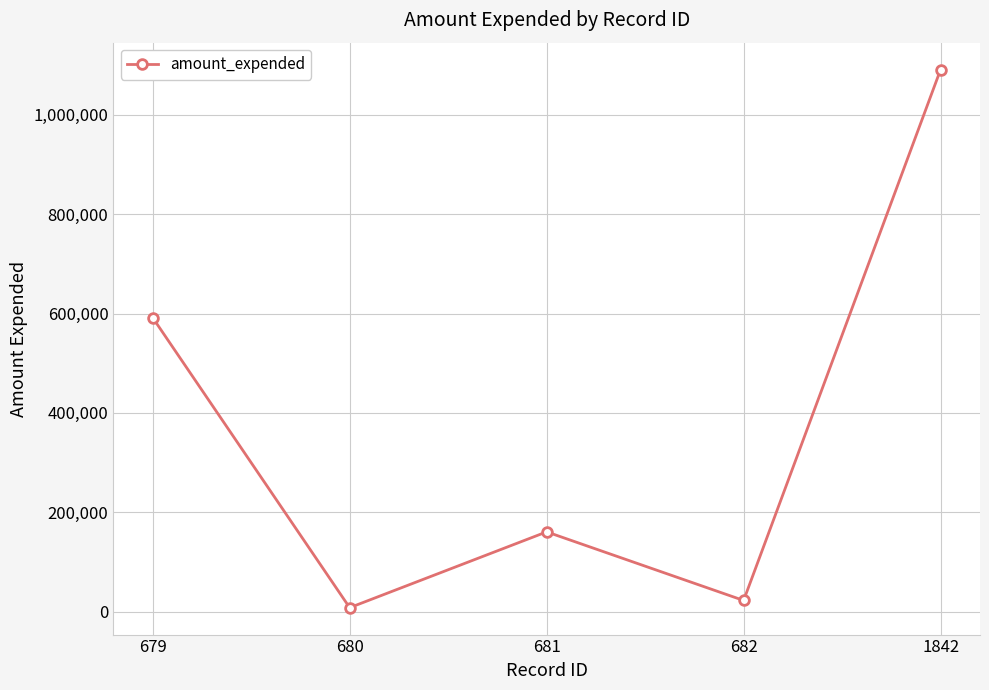

What is the smallest value displayed?

8212